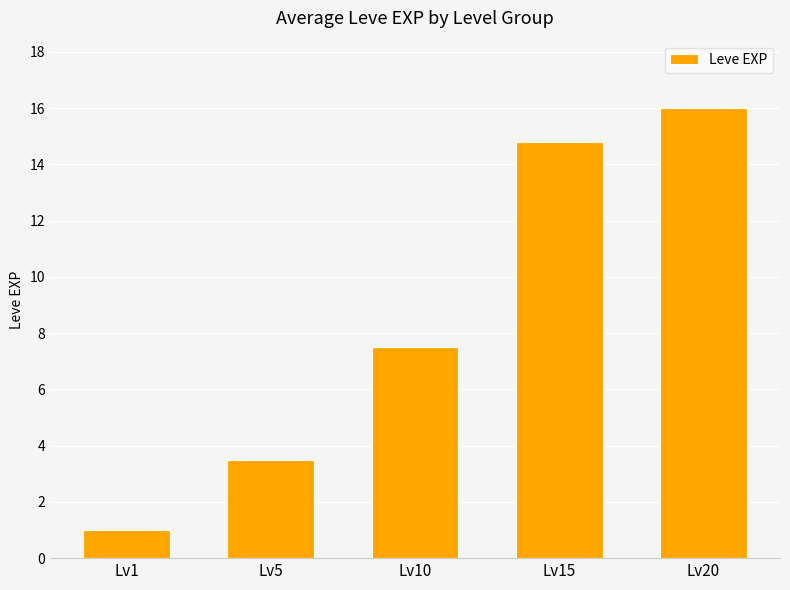

Where is the data nearest to the value 8?

Lv10